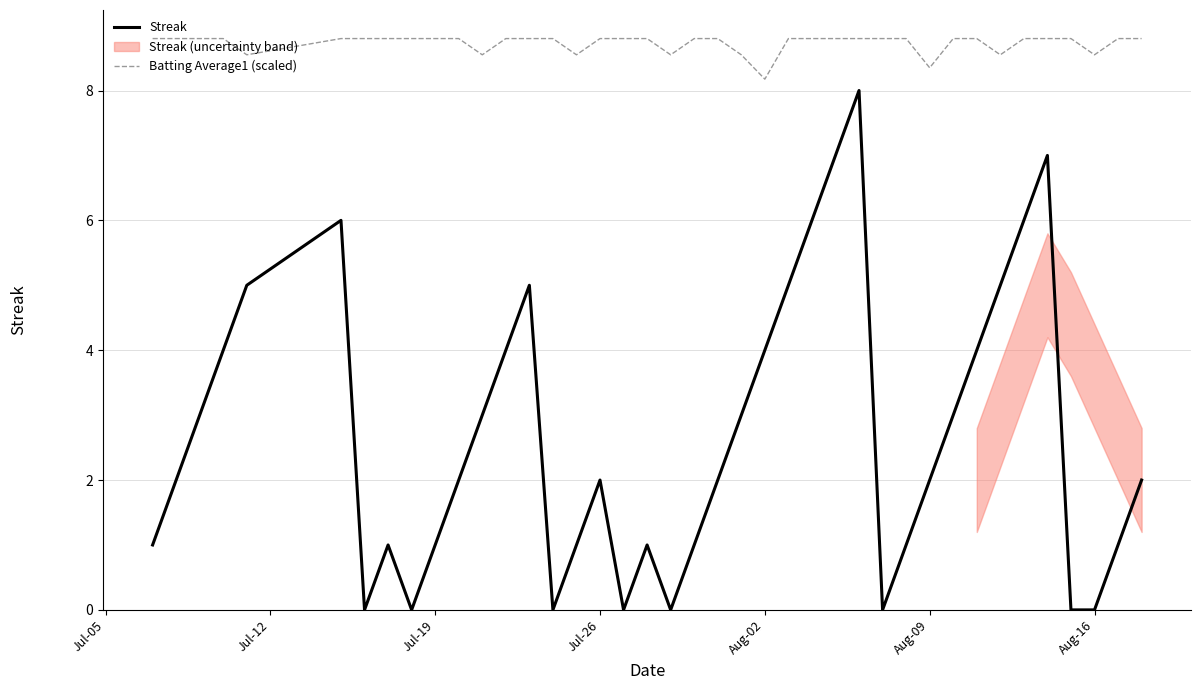

How many lines are shown in the chart?

2